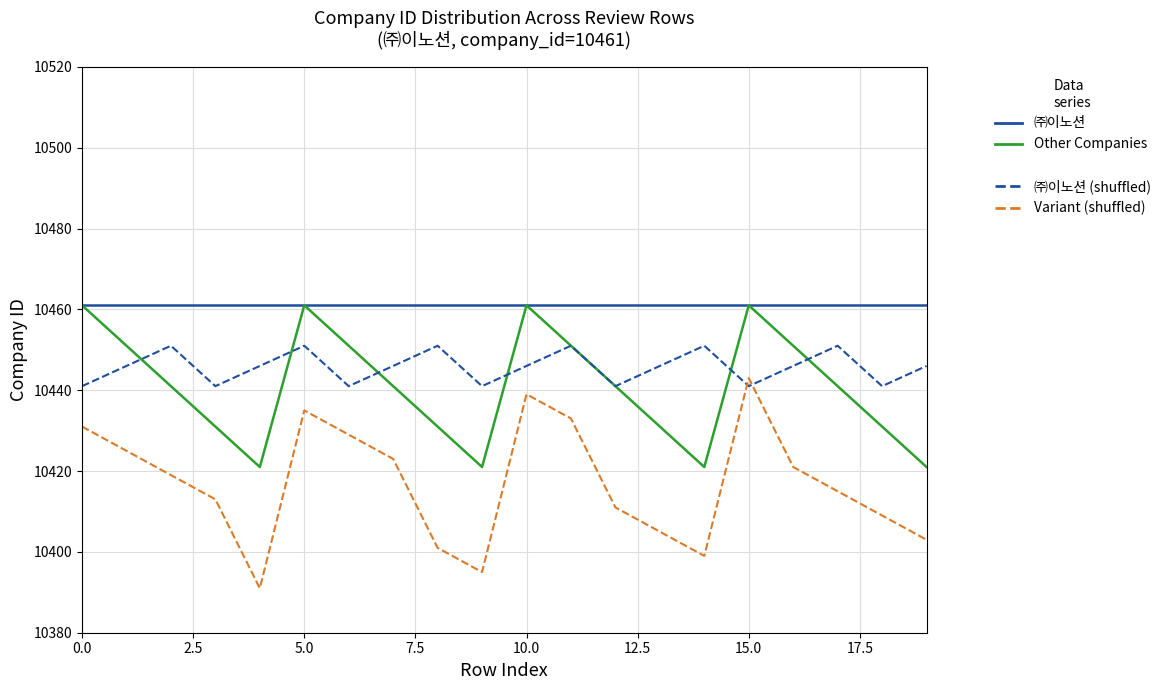

What is the lowest value of the ㈜이노션 (shuffled) series?

10441